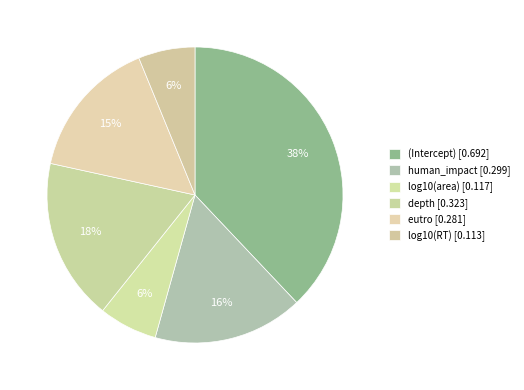

Count the number of slices in the pie.

6